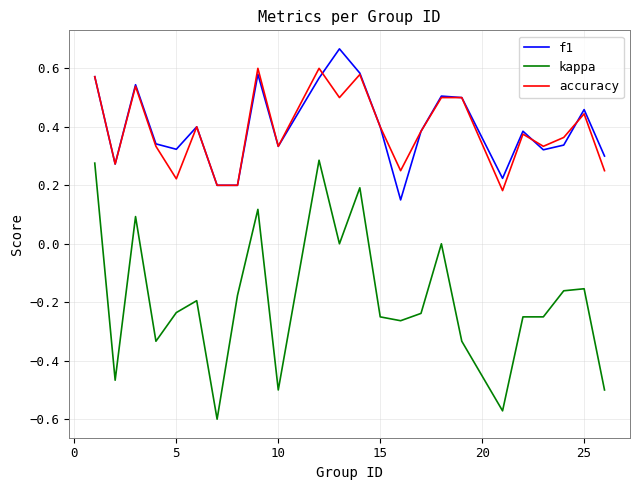

Count the accuracy values in the range 0 to 1.

24